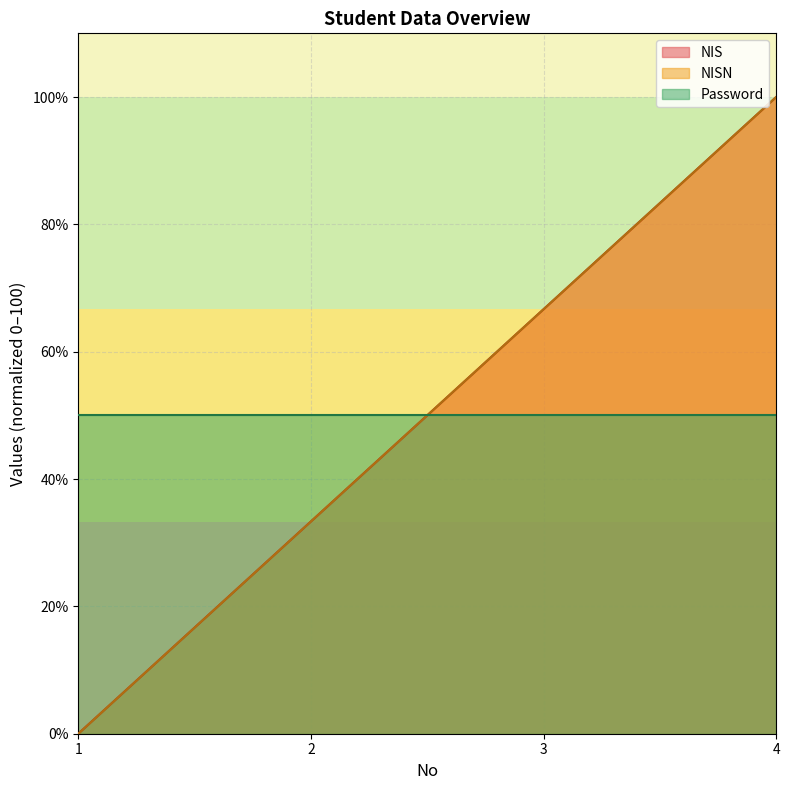

What is the value of the nisn point at the 4th from the left?

100.0